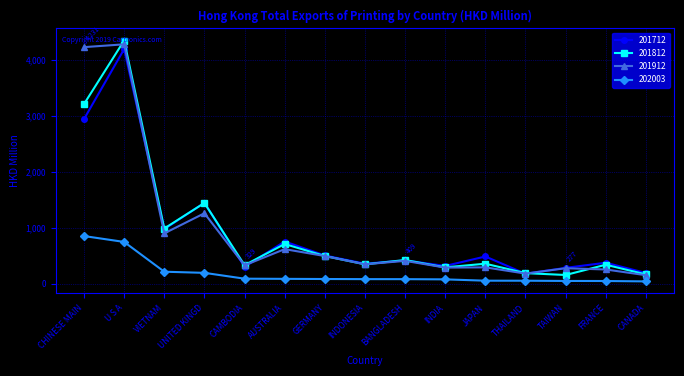

What is the value of the 201712 point at the 7th from the left?

505.3